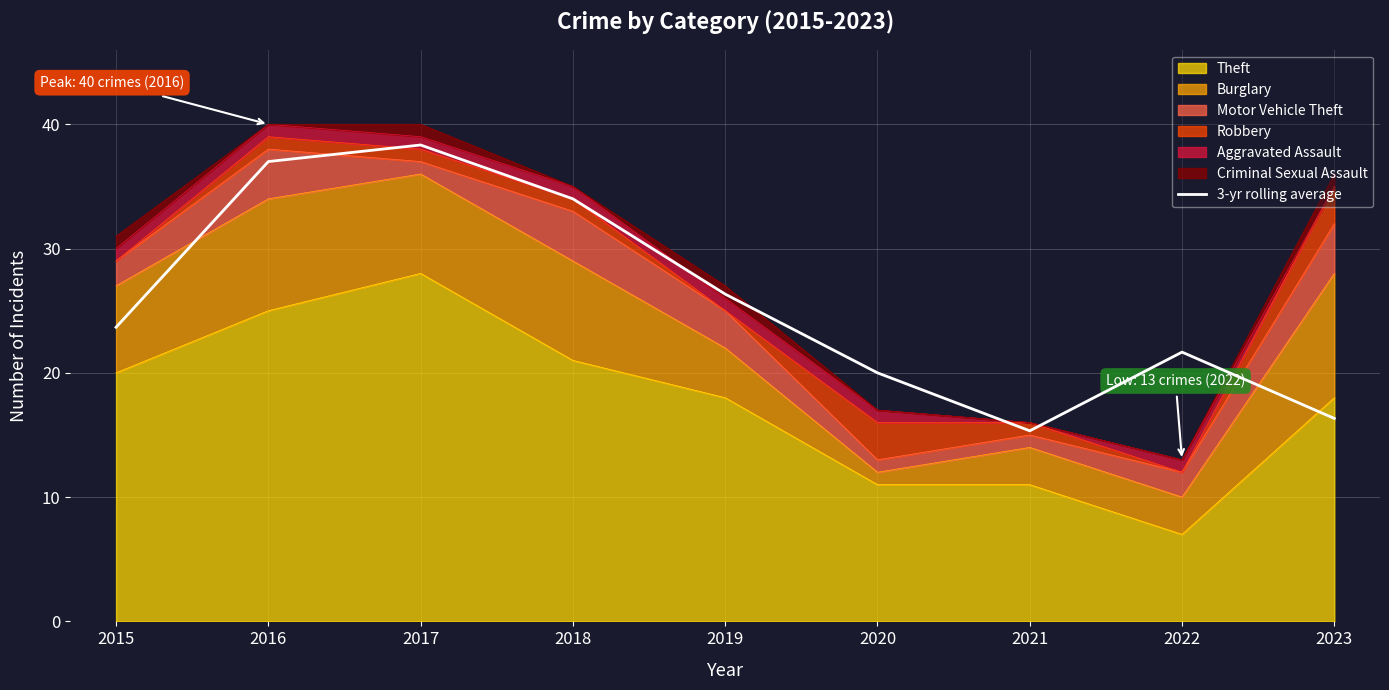

Approximately how many times larger is the value at 2015 compared to 2018?

0.7